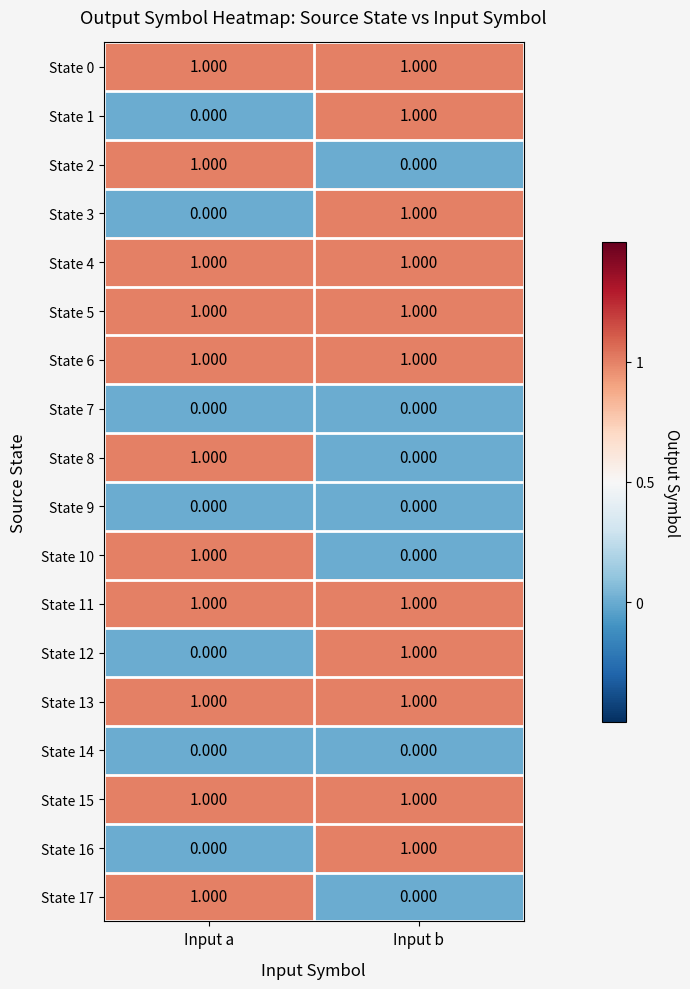

Rank the categories by State 2 value from highest to lowest.

Input a, Input b